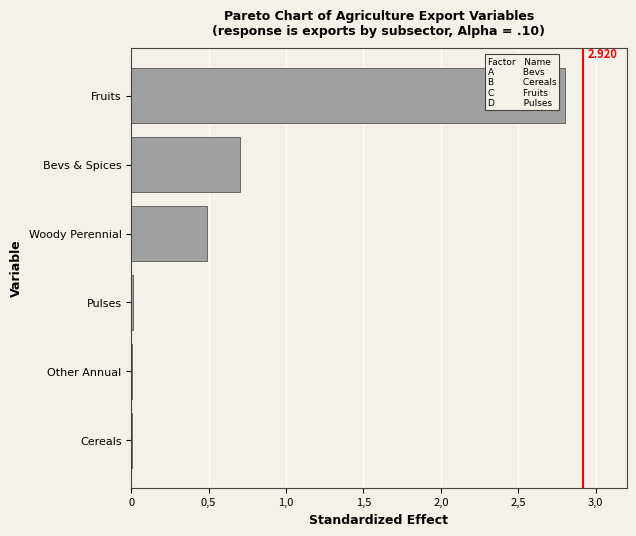

Count the number of data series in this chart.

1